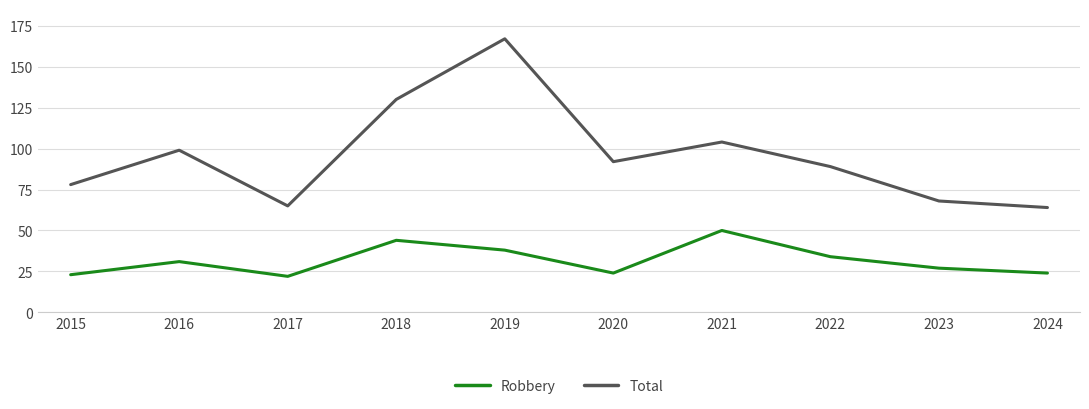

Rank the series at 2020 from lowest to highest value.

Robbery, Total